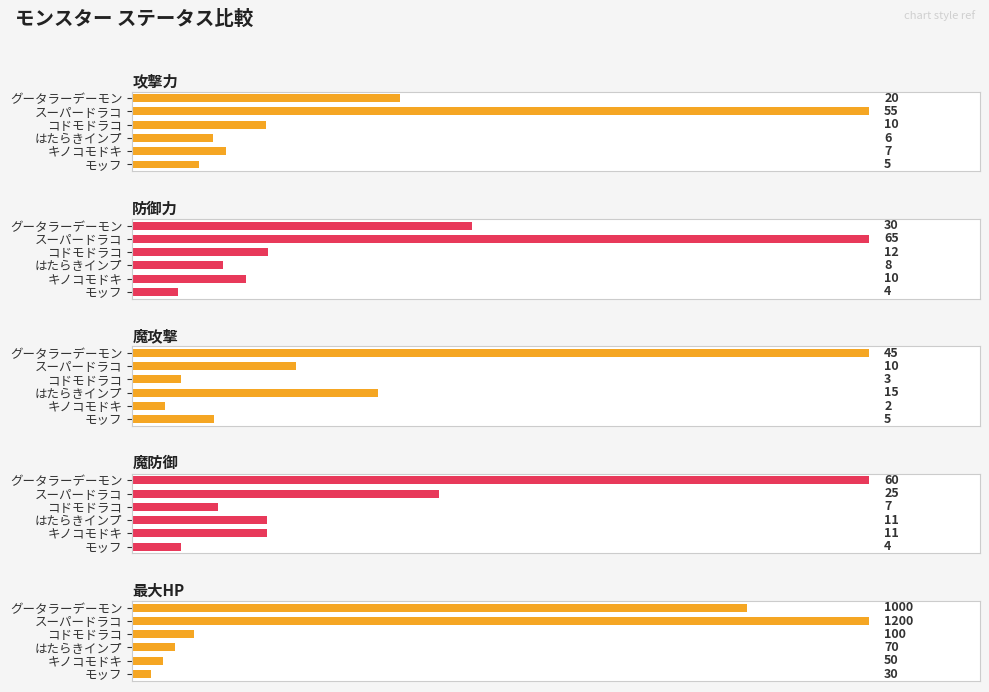

Between コドモドラコ and スーパードラコ, which series saw the biggest shift?

最大HP